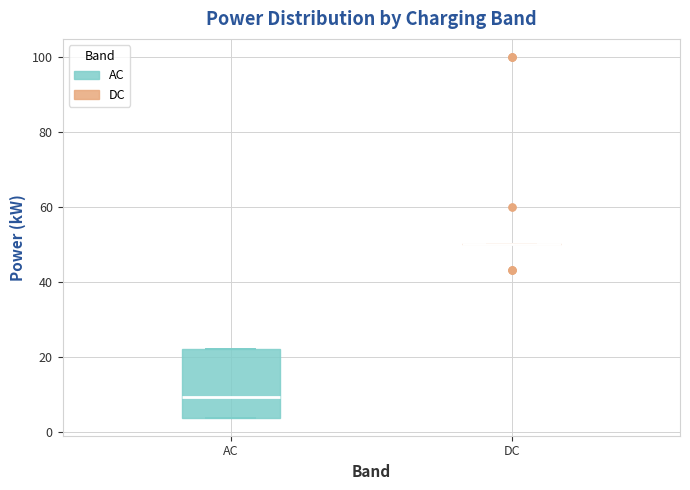

Reading left to right, read every box against the y-axis: the position of its median line, the range the box covers, and the ends of its whiskers. The values are not printed on the chart, so give them approximately, as read against the axis.

AC: median 10, box 4 to 22, whiskers 4 to 22
DC: box collapsed to a line at 50, whiskers 50 to 50